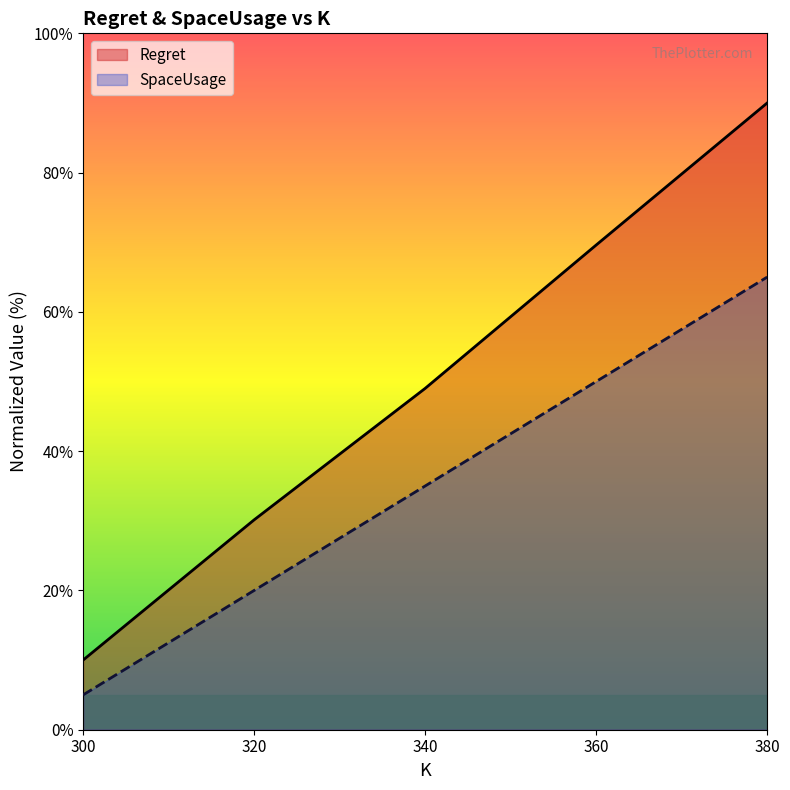

Between 300 and 360, which is larger?

360